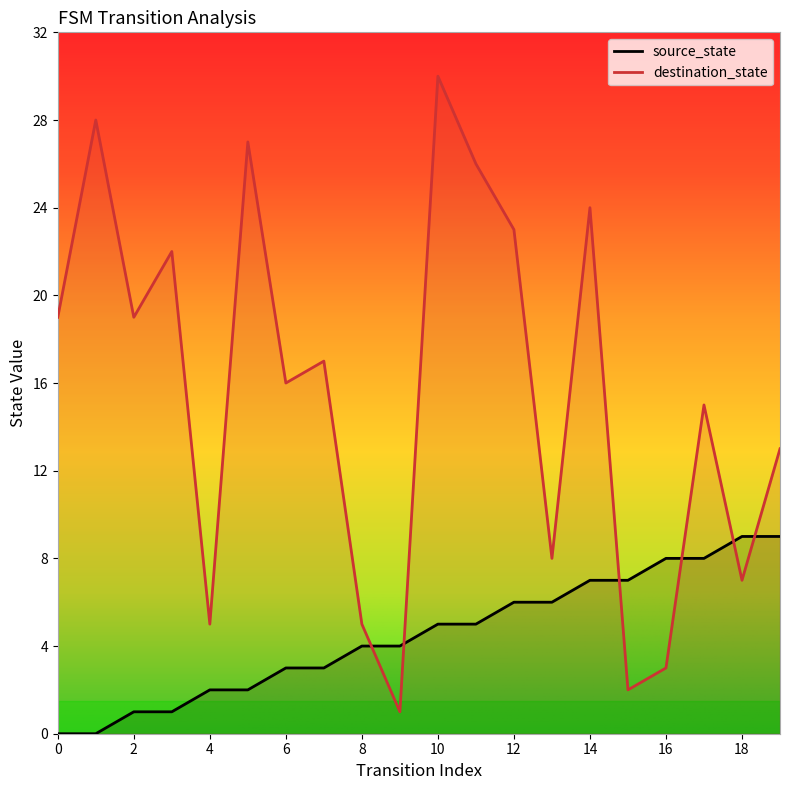

What are all the series names shown in the legend?

source_state, destination_state